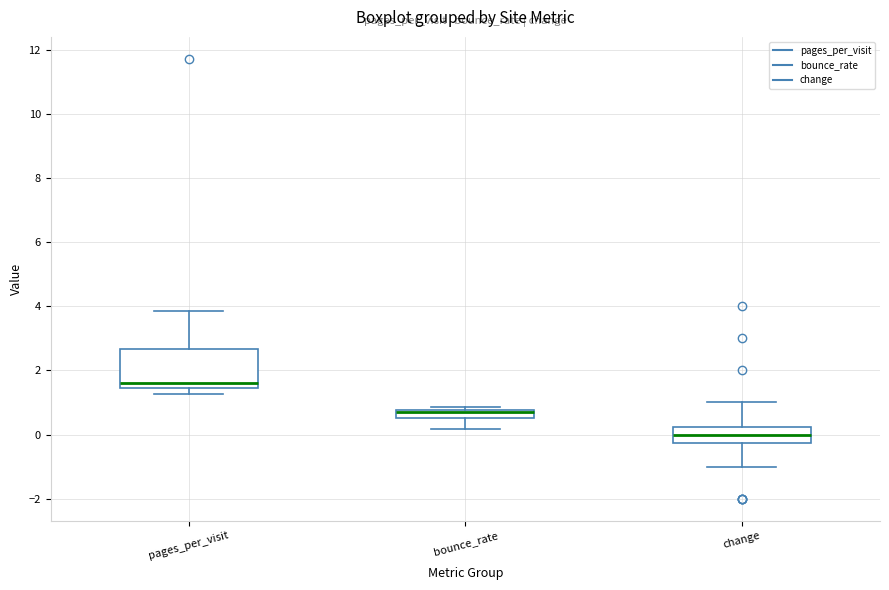

Comparing the boxes themselves (not the whiskers), which one is the tallest?

pages_per_visit